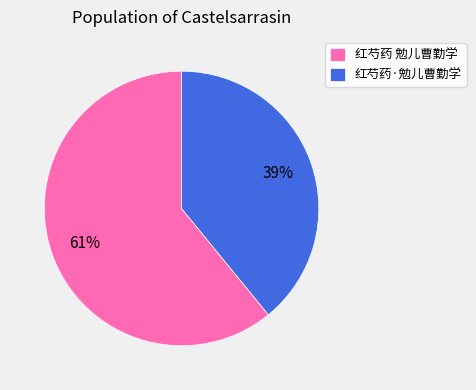

Do 红芍药·勉儿曹勤学 and 红芍药 勉儿曹勤学 together represent more than half of the pie?

Yes